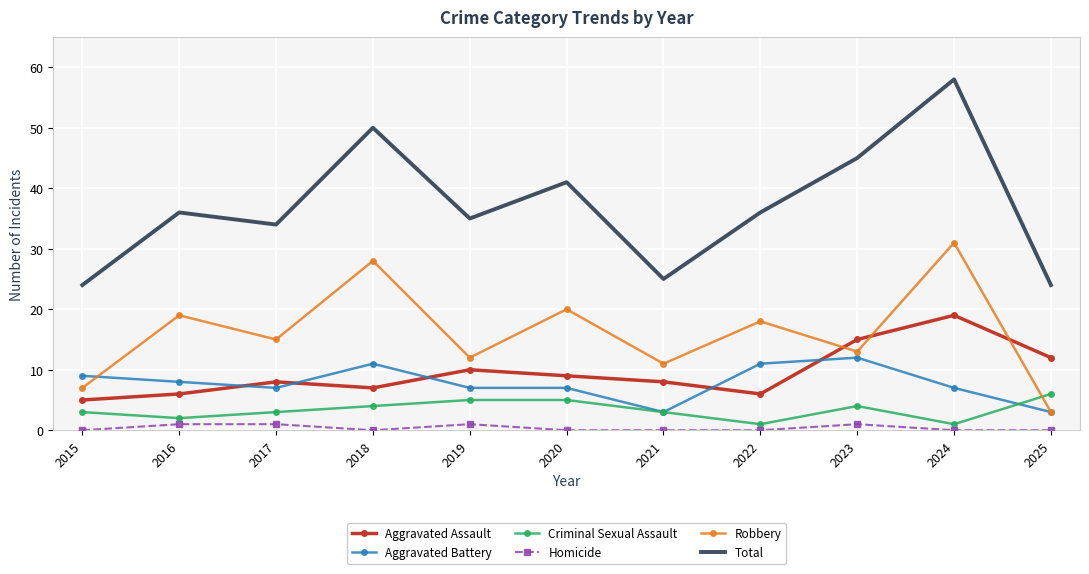

What is the difference between the Criminal Sexual Assault values at 2021 and 2024?

2